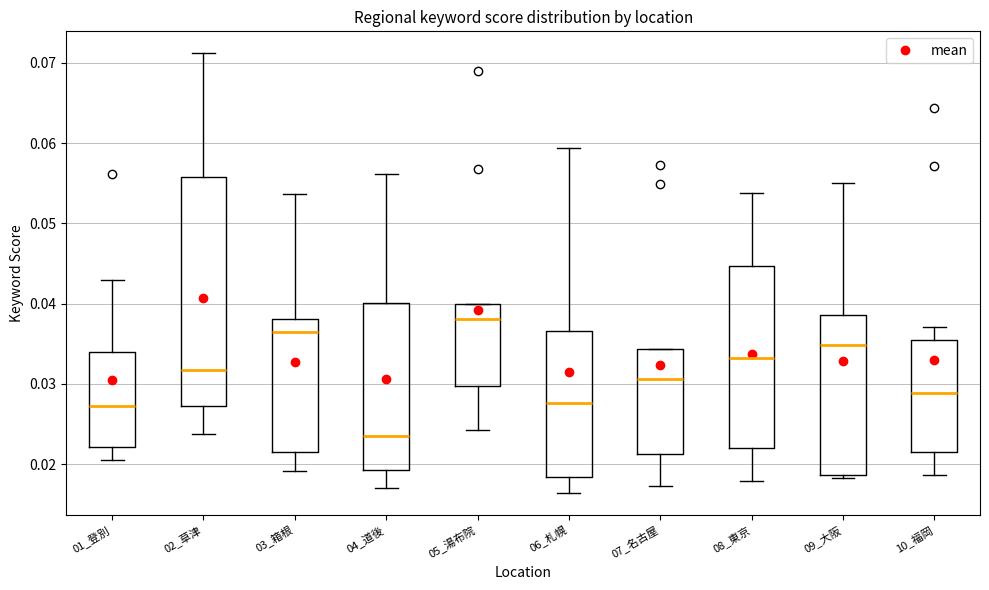

Reading left to right, transcribe this box plot: for each box, give where its median line is, the range the box spans, and where its two whiskers end, as read against the y-axis. The values are not printed on the chart, so give them approximately, as read against the axis.

01_登別: median 0.027, box 0.022 to 0.034, whiskers 0.021 to 0.043
02_草津: median 0.032, box 0.027 to 0.056, whiskers 0.024 to 0.071
03_箱根: median 0.037, box 0.022 to 0.038, whiskers 0.019 to 0.054
04_道後: median 0.024, box 0.019 to 0.040, whiskers 0.017 to 0.056
05_湯布院: median 0.038, box 0.030 to 0.040, whiskers 0.024 to 0.040
06_札幌: median 0.028, box 0.018 to 0.037, whiskers 0.016 to 0.059
07_名古屋: median 0.031, box 0.021 to 0.034, whiskers 0.017 to 0.034
08_東京: median 0.033, box 0.022 to 0.045, whiskers 0.018 to 0.054
09_大阪: median 0.035, box 0.019 to 0.039, whiskers 0.018 to 0.055
10_福岡: median 0.029, box 0.021 to 0.035, whiskers 0.019 to 0.037